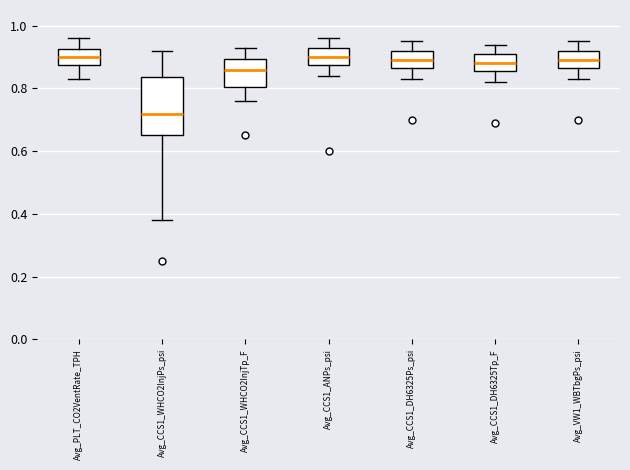

Reading left to right, read every box against the y-axis: the position of its median line, the range the box covers, and the ends of its whiskers. The values are not printed on the chart, so give them approximately, as read against the axis.

Avg_PLT_CO2VentRate_TPH: median 0.90, box 0.88 to 0.92, whiskers 0.84 to 0.96
Avg_CCS1_WHCO2InjPs_psi: median 0.72, box 0.66 to 0.84, whiskers 0.38 to 0.92
Avg_CCS1_WHCO2InjTp_F: median 0.86, box 0.80 to 0.90, whiskers 0.76 to 0.94
Avg_CCS1_ANPs_psi: median 0.90, box 0.88 to 0.94, whiskers 0.84 to 0.96
Avg_CCS1_DH6325Ps_psi: median 0.90, box 0.86 to 0.92, whiskers 0.84 to 0.96
Avg_CCS1_DH6325Tp_F: median 0.88, box 0.86 to 0.92, whiskers 0.82 to 0.94
Avg_VW1_WBTbgPs_psi: median 0.90, box 0.86 to 0.92, whiskers 0.84 to 0.96